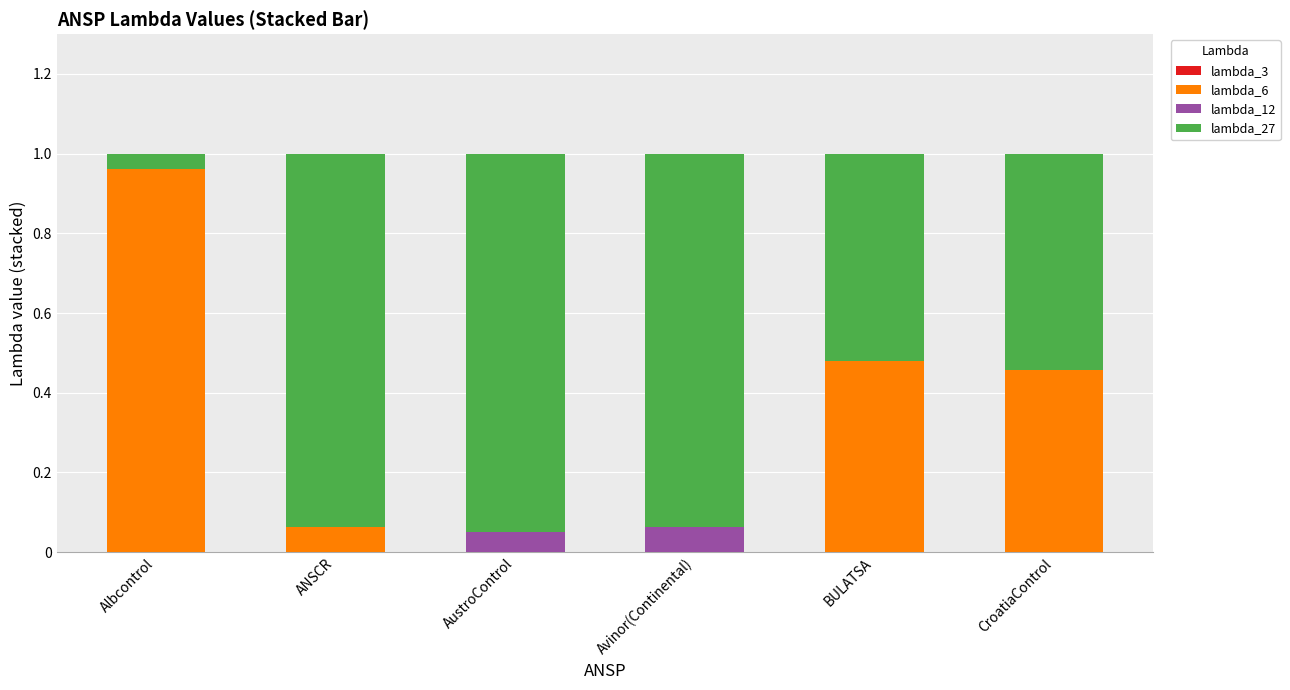

True or false: lambda_6 has a value of 0.3 at Albcontrol.

False